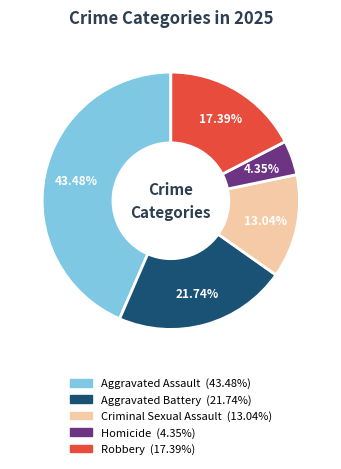

Is the sum of Aggravated Battery and Criminal Sexual Assault greater than half?

No